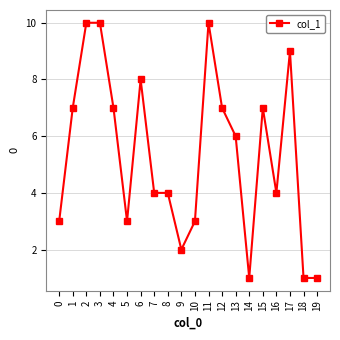

Between 14 and 12, which is larger?

12